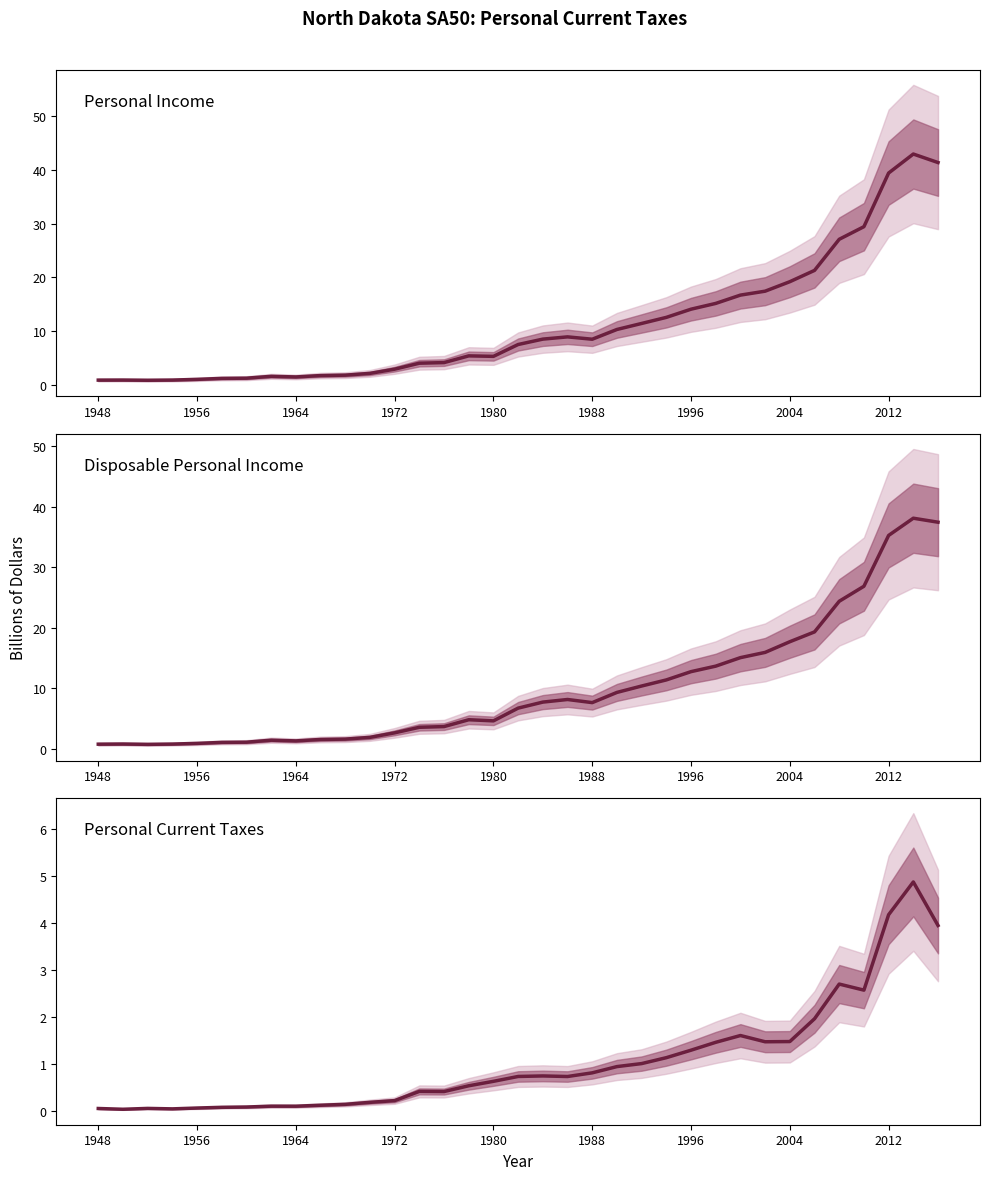

Does the chart have visible grid lines?

No